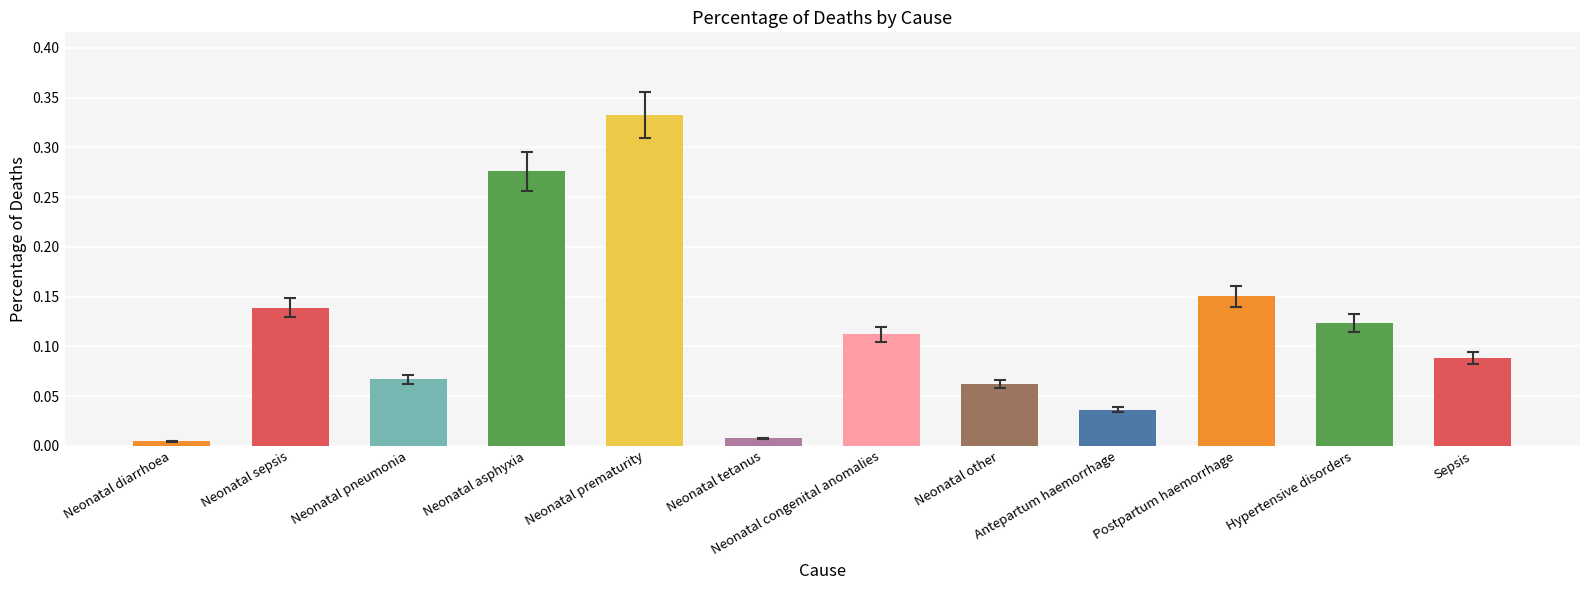

Is it true that the value at Neonatal prematurity is 0.2?

False